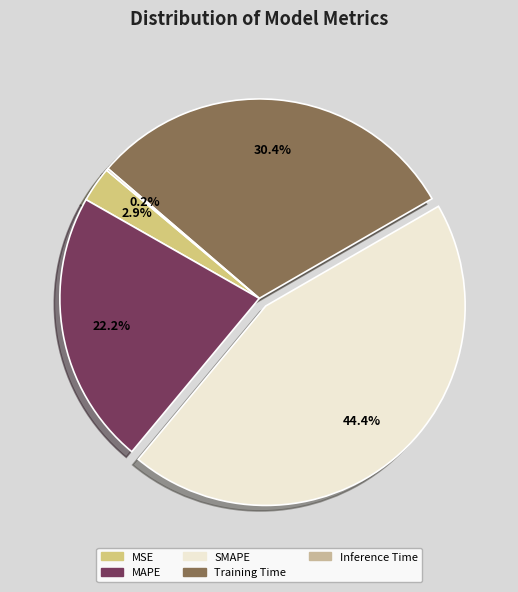

Which slice is the largest?

SMAPE